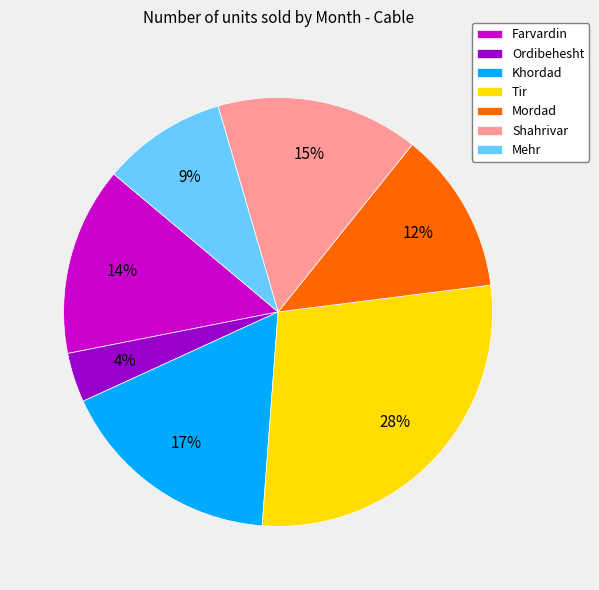

Is there a majority slice in this chart?

No